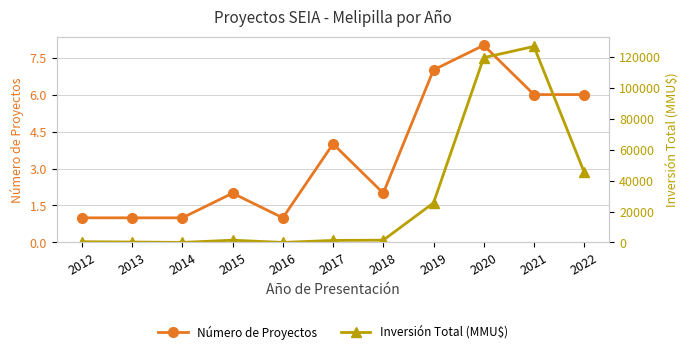

Reading left to right, list all the values displayed in this chart.

Número de Proyectos: 1	1	1	2	1	4	2	7	8	6	6
Inversión Total (MMU$): 490	300	42	1463	30	1322	1493	25568	119549	126774	45428